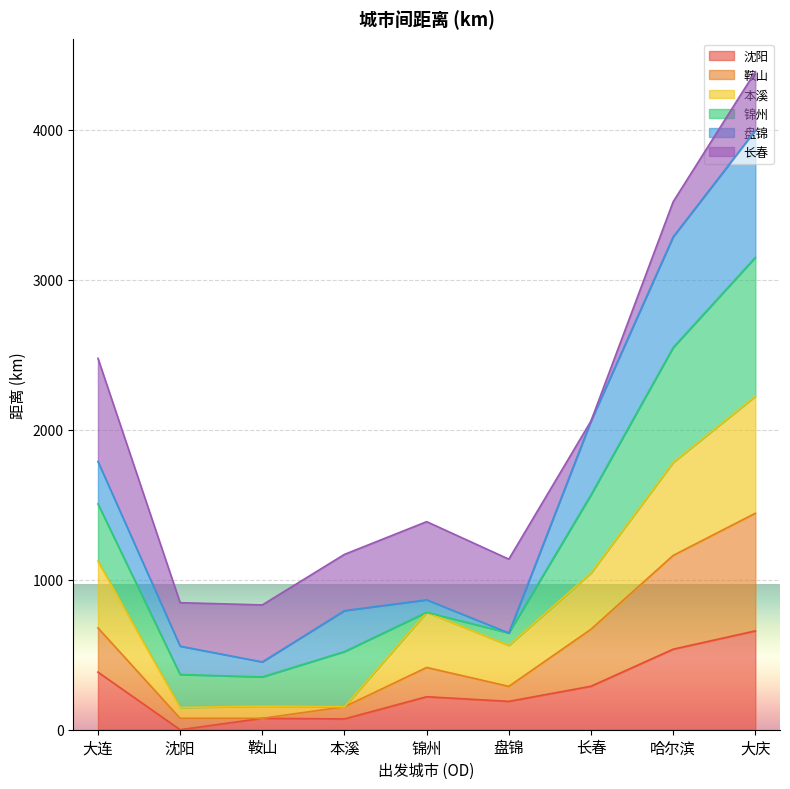

Between 大连 and 沈阳, which is larger?

大连